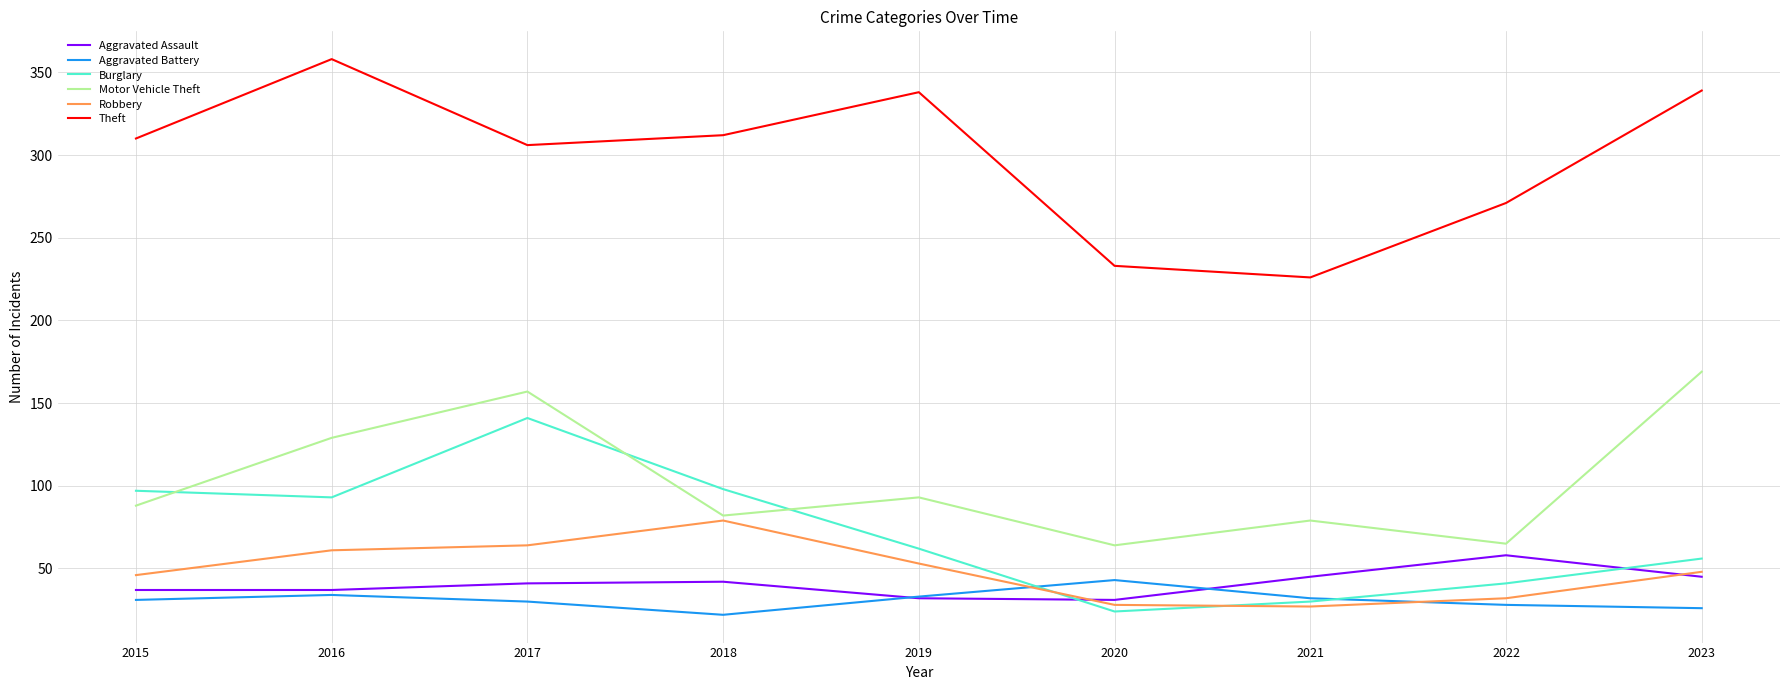

True or false: Aggravated Assault and Burglary intersect in this chart.

True